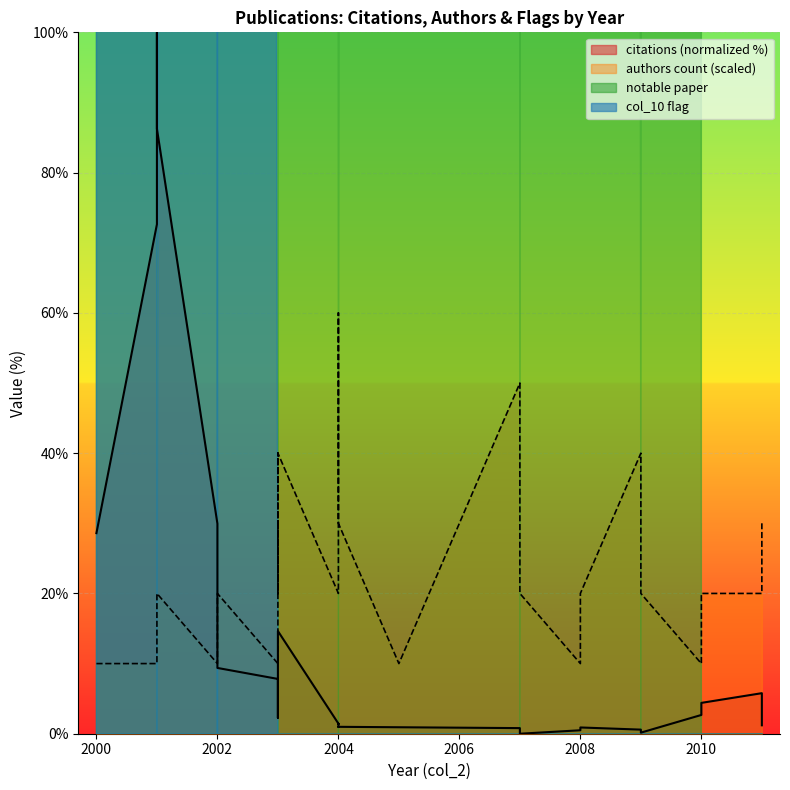

Reading right to left, extract all data points from this chart.

citations: 1.2	5.8	4.4	2.7	0.2	0.6	0.9	0.5	0.0	0.2	0.8	0.9	1.0	1.0	1.0	1.4	1.4	1.4	14.6	2.3	2.7	3.2	3.5	5.0	7.8	9.4	10.7	25.5	30.0	86.3	100.0	72.6	28.6
authors_count: 30.0	20.0	20.0	10.0	20.0	40.0	20.0	10.0	20.0	30.0	50.0	10.0	30.0	30.0	60.0	40.0	20.0	20.0	40.0	40.0	30.0	40.0	20.0	30.0	10.0	20.0	20.0	10.0	10.0	20.0	10.0	10.0	10.0